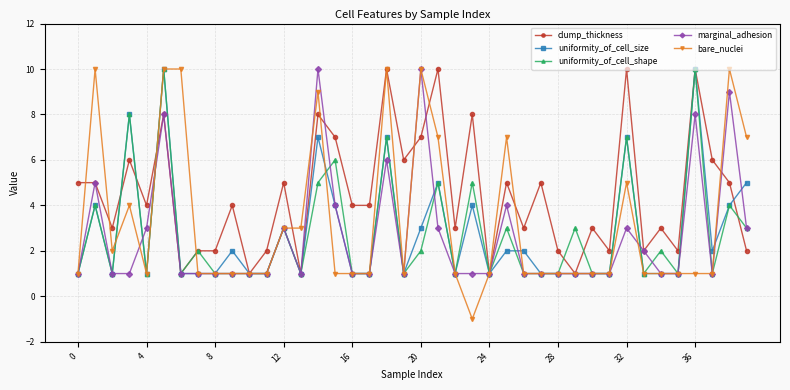

What is the highest value of the uniformity_of_cell_size series?

10